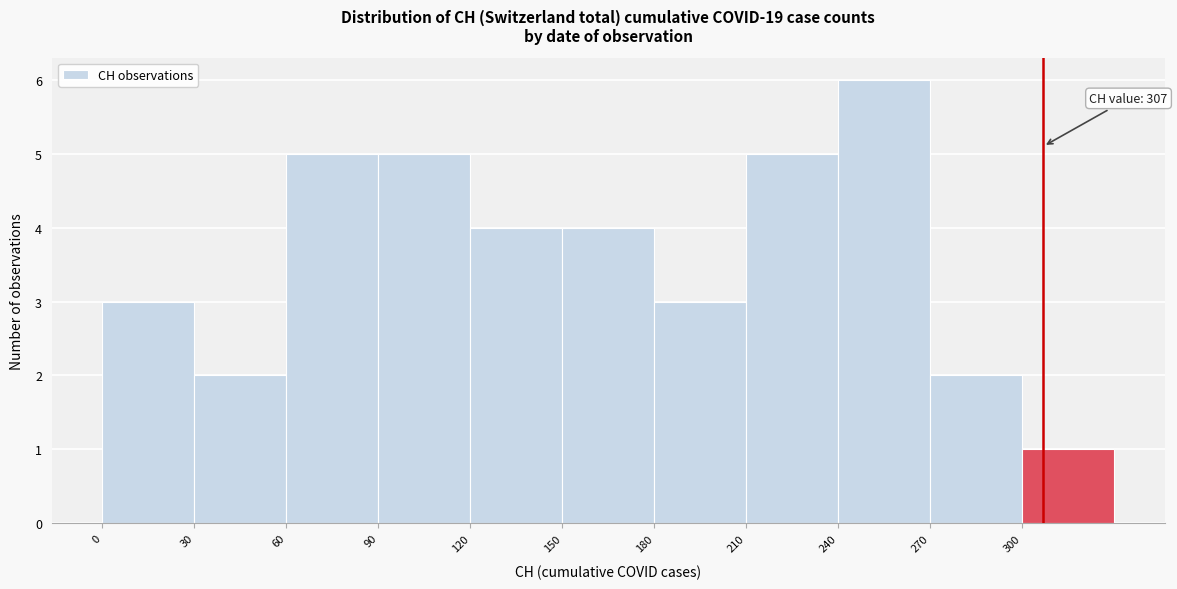

Over which range of the x-axis is the bar tallest?

240 to 270